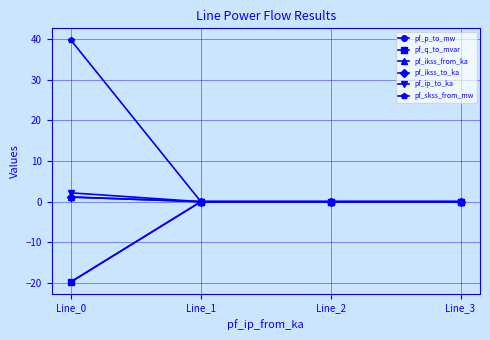

Does the chart have visible grid lines?

Yes